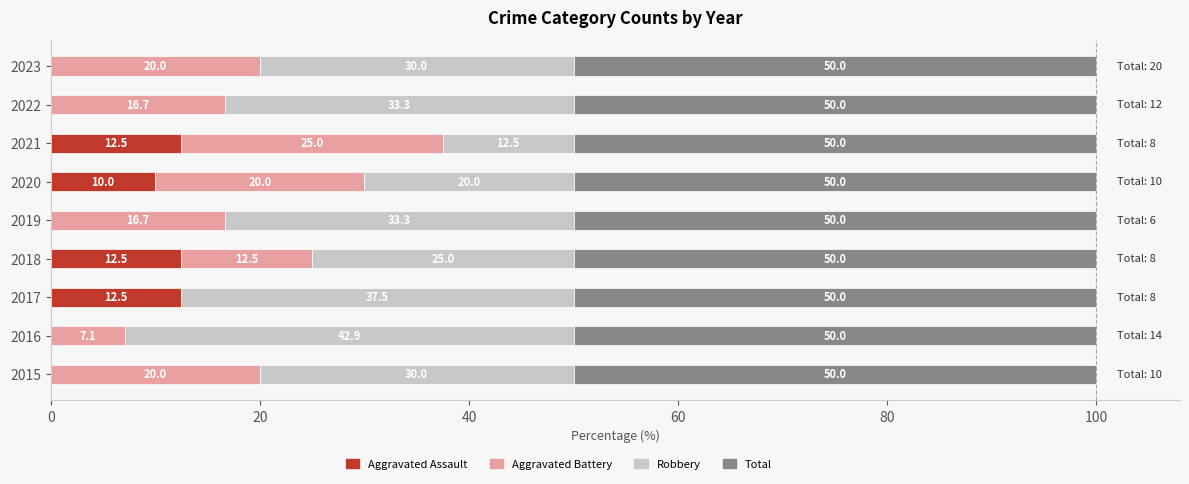

What is the sum of all Aggravated Assault values?

47.5